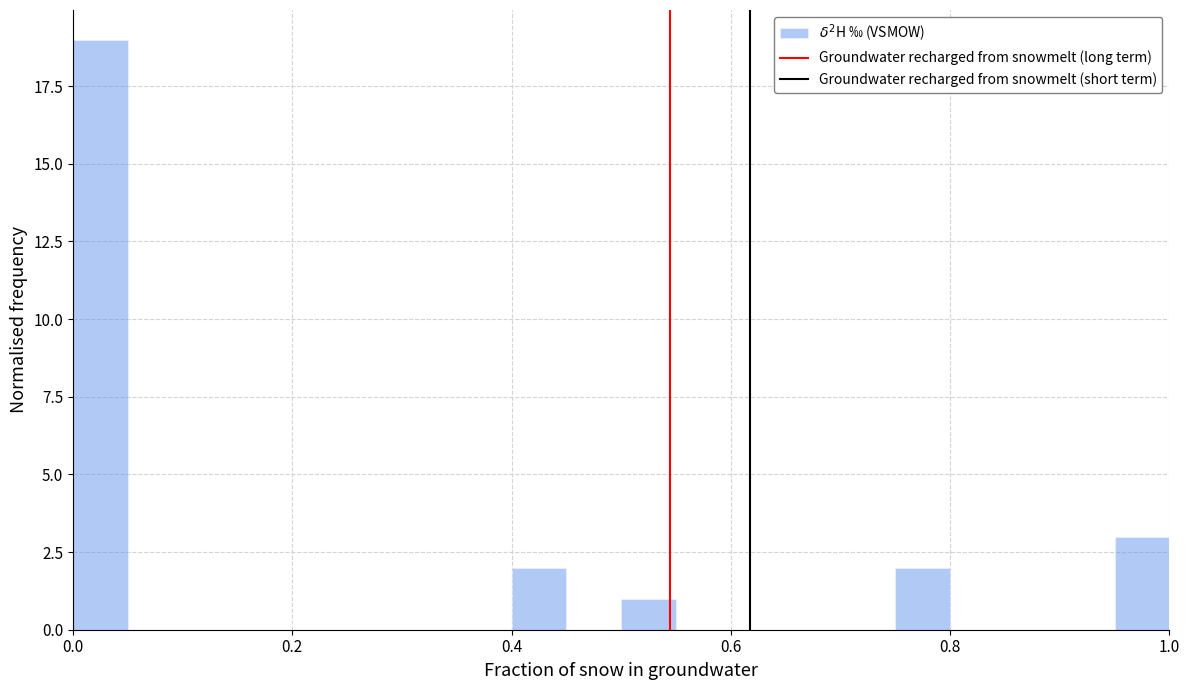

Read against the x-axis, roughly where is the centre of the tallest bar?

0.02